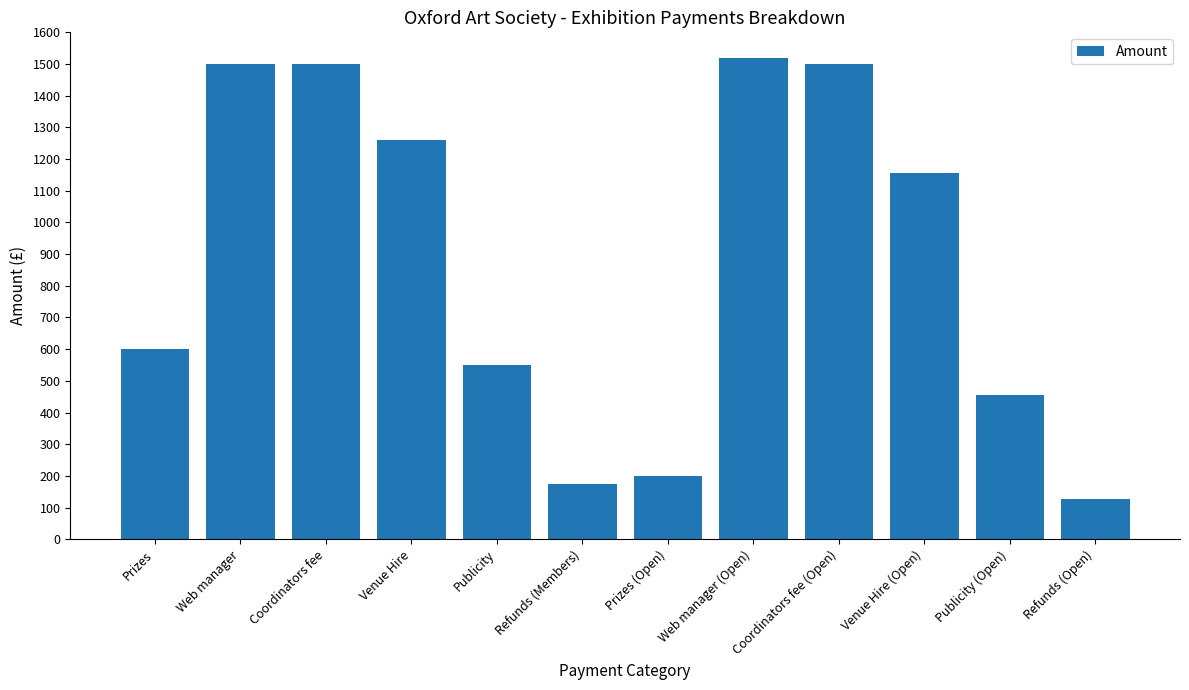

Which label corresponds to the largest value in the chart?

Web manager (Open)